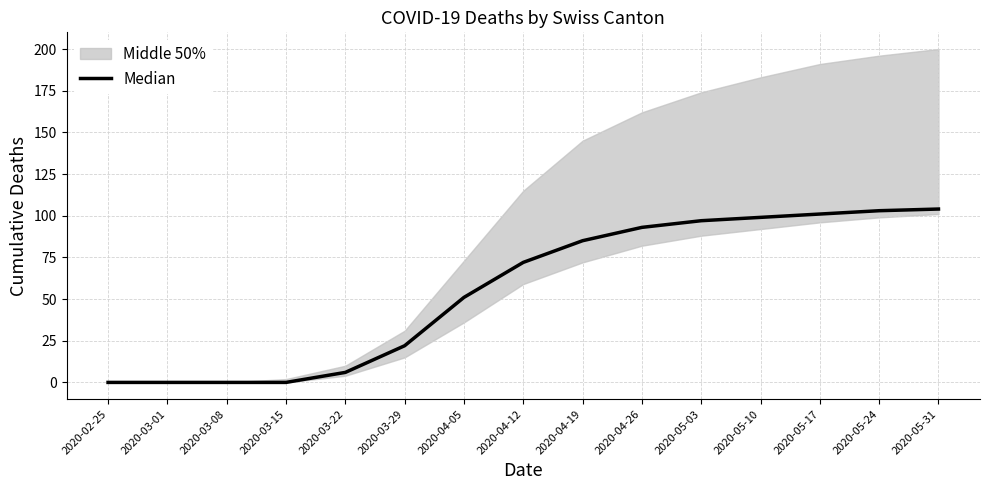

At which label does the data first exceed 72?

2020-04-19